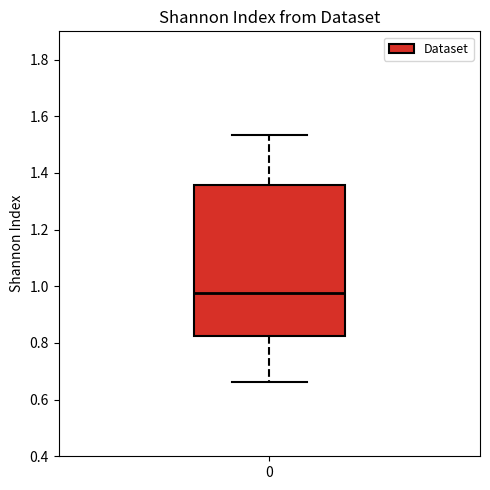

Where does the upper whisker of the box at x = 0 end on the y-axis? The values are not printed on the chart, so give them approximately, as read against the axis.

1.54